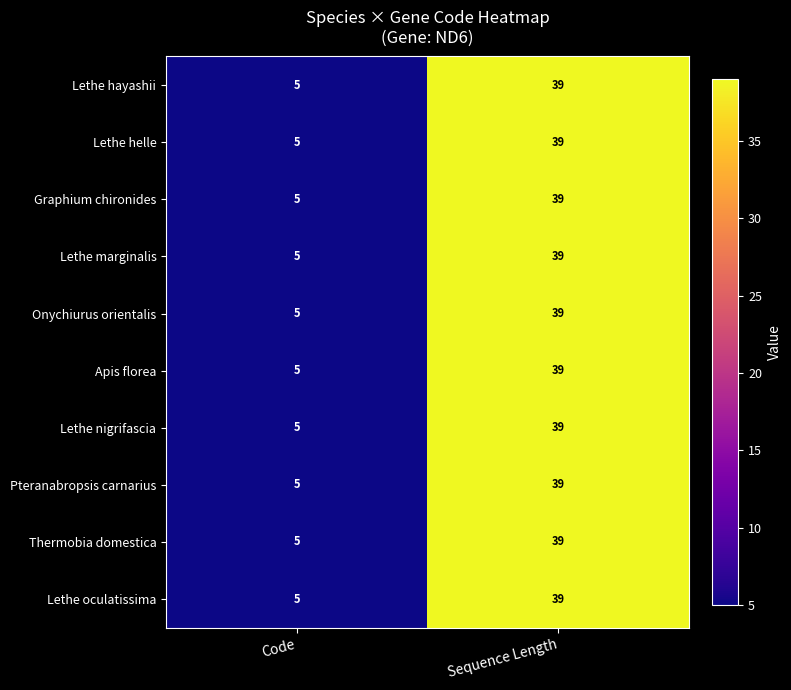

Reading right to left, what are all the values shown in this chart?

Lethe hayashii: Sequence Length=39	Code=5
Lethe helle: Sequence Length=39	Code=5
Graphium chironides: Sequence Length=39	Code=5
Lethe marginalis: Sequence Length=39	Code=5
Onychiurus orientalis: Sequence Length=39	Code=5
Apis florea: Sequence Length=39	Code=5
Lethe nigrifascia: Sequence Length=39	Code=5
Pteranabropsis carnarius: Sequence Length=39	Code=5
Thermobia domestica: Sequence Length=39	Code=5
Lethe oculatissima: Sequence Length=39	Code=5